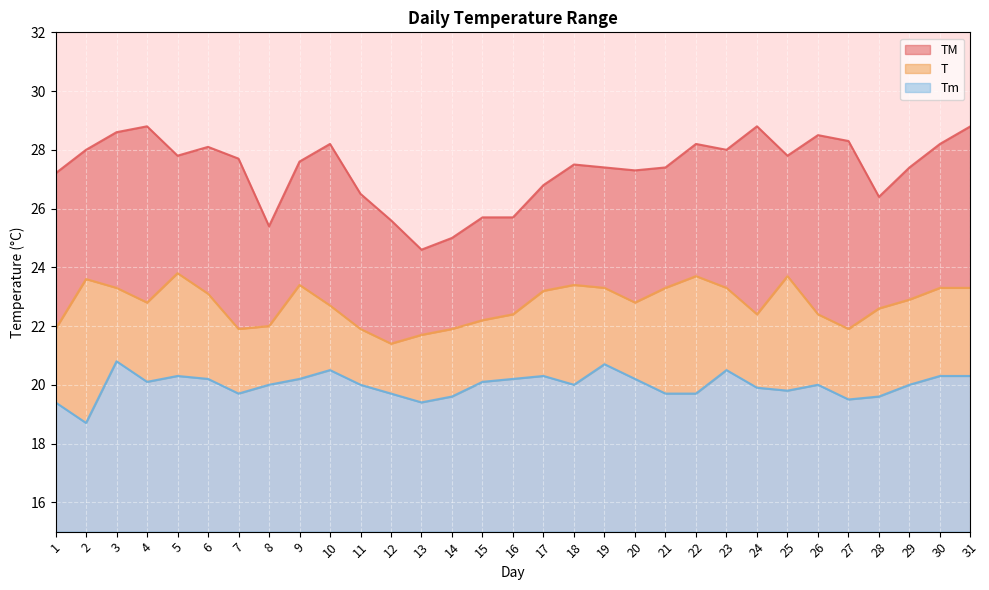

List the series in order of their overall mean, lowest first.

Tm, T, TM